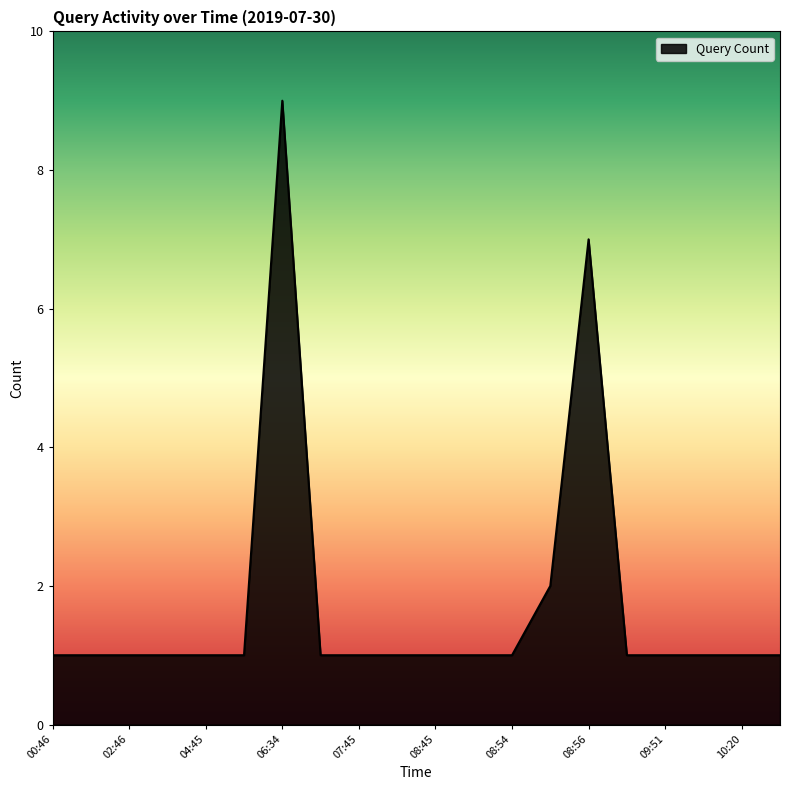

What is the difference between the maximum and minimum values?

8